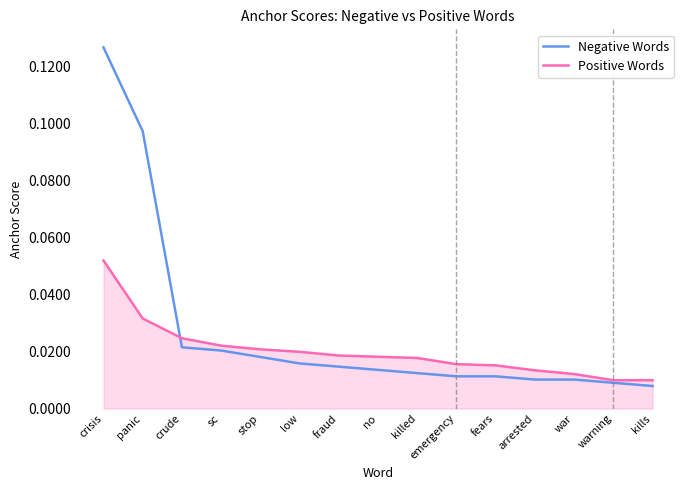

Which series has the largest total across all categories?

Negative Words